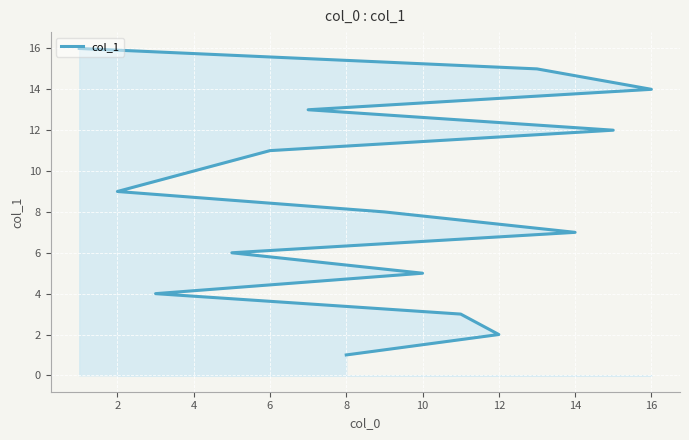

What is the average value?

8